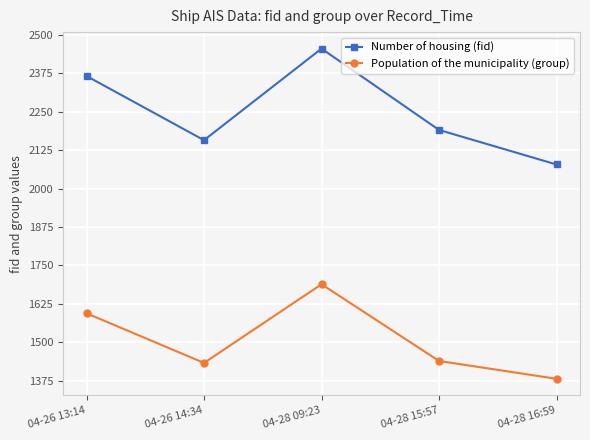

True or false: Population of the municipality (group) and Number of housing (fid) intersect in this chart.

False